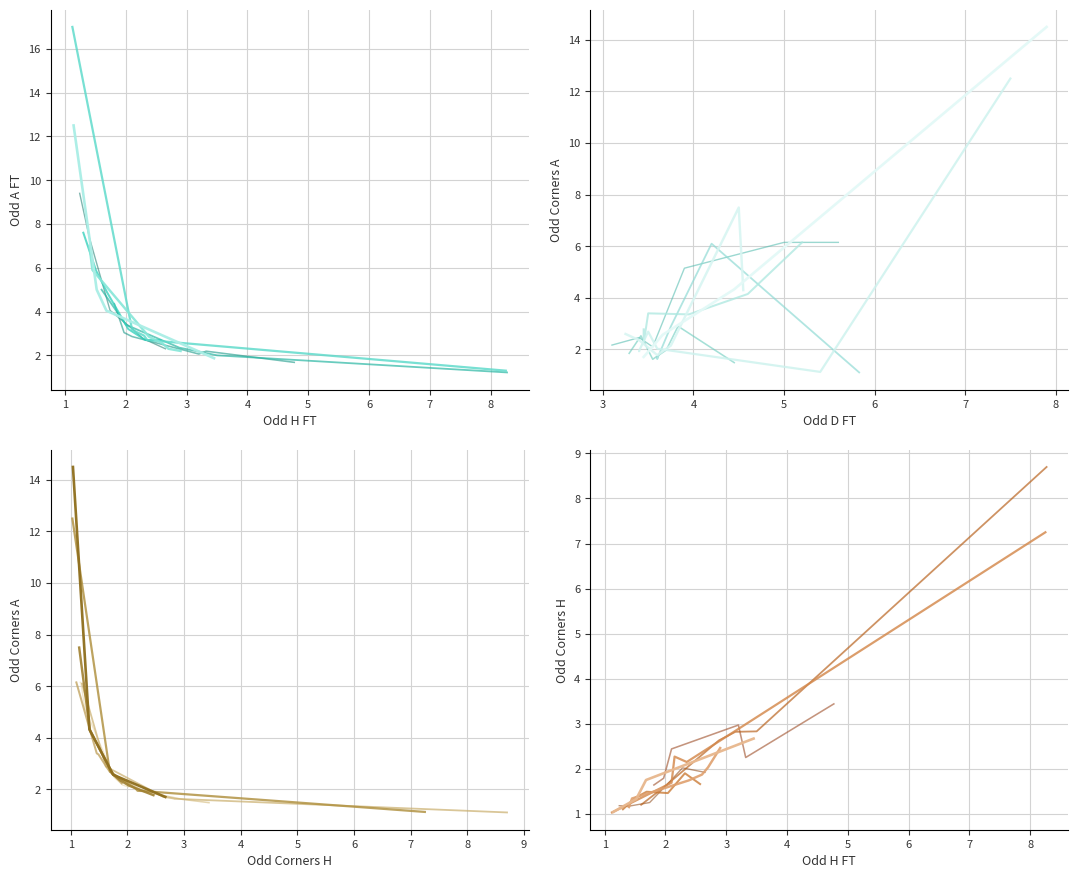

How many interior local valleys does the Odd_A_FT series have?

11